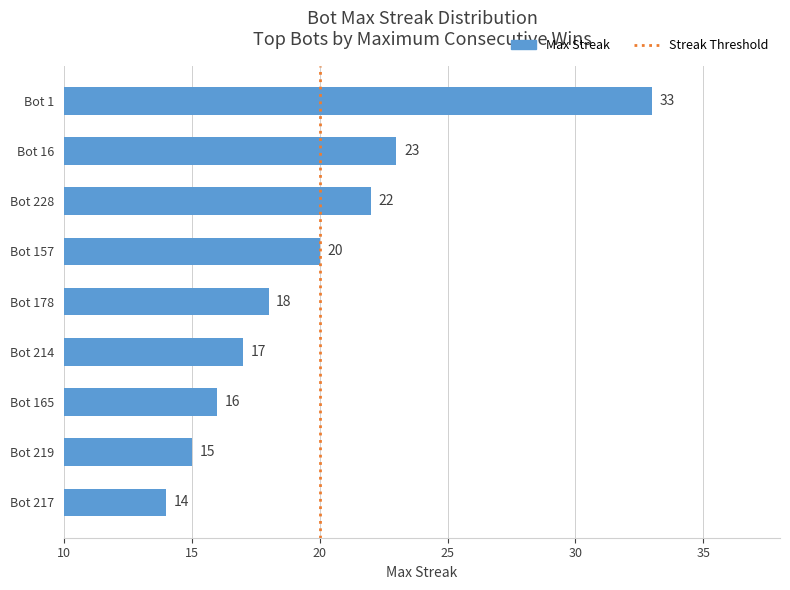

What is the sum of all values?

178